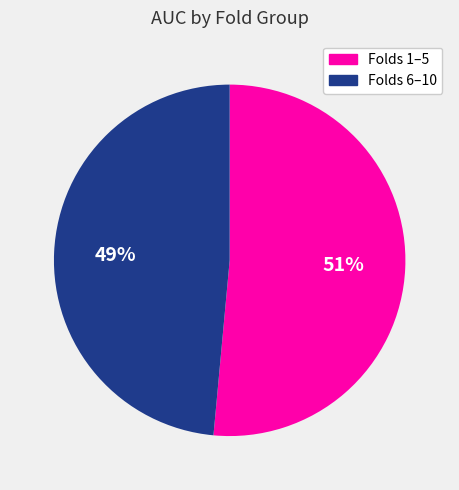

Rank the categories by value from lowest to highest.

Folds 6–10, Folds 1–5